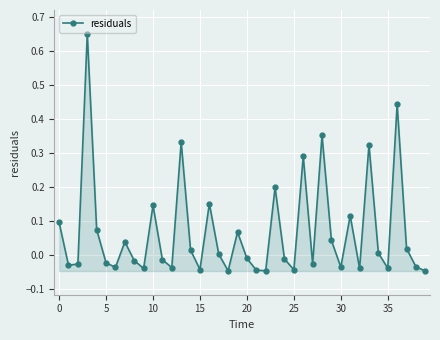

What is the sum of all values?

2.7